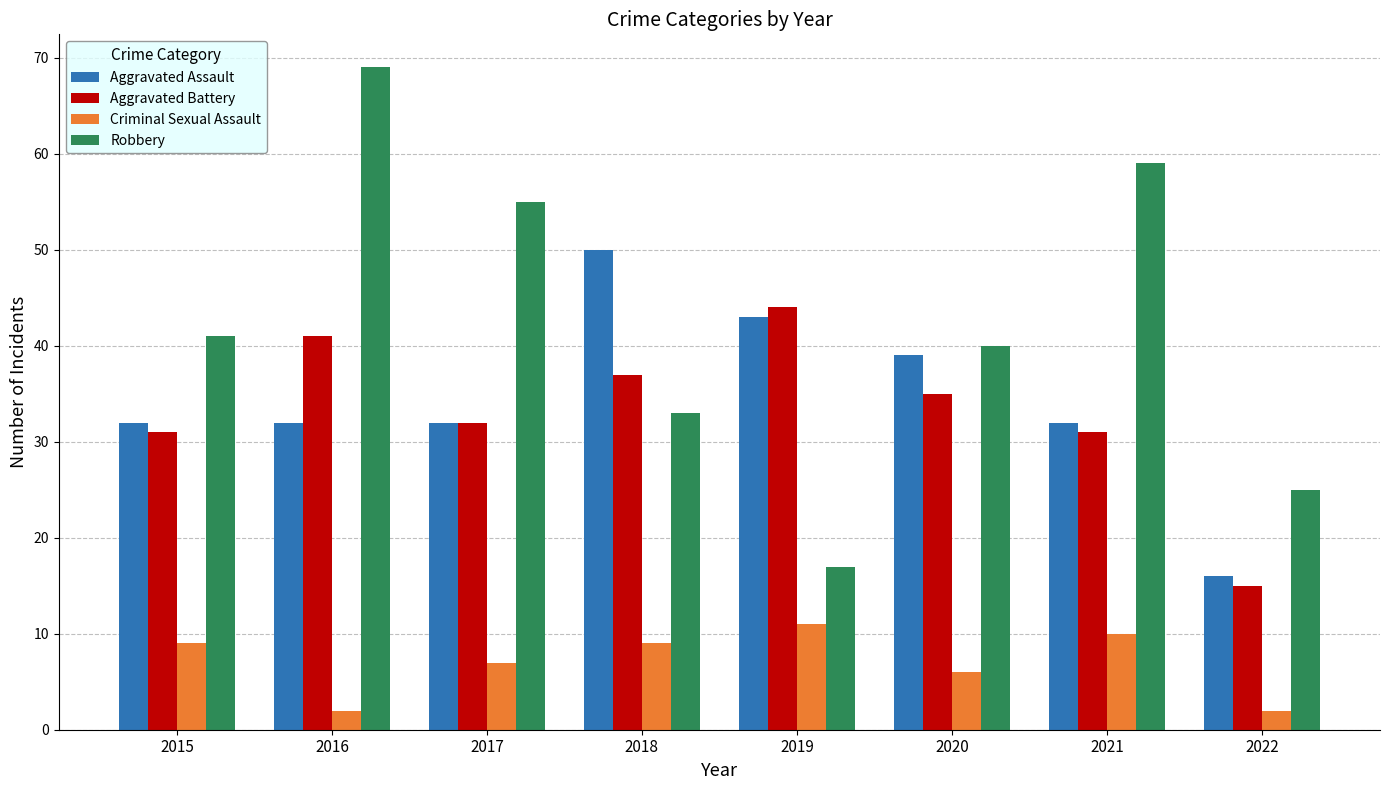

Are the bars horizontal?

No